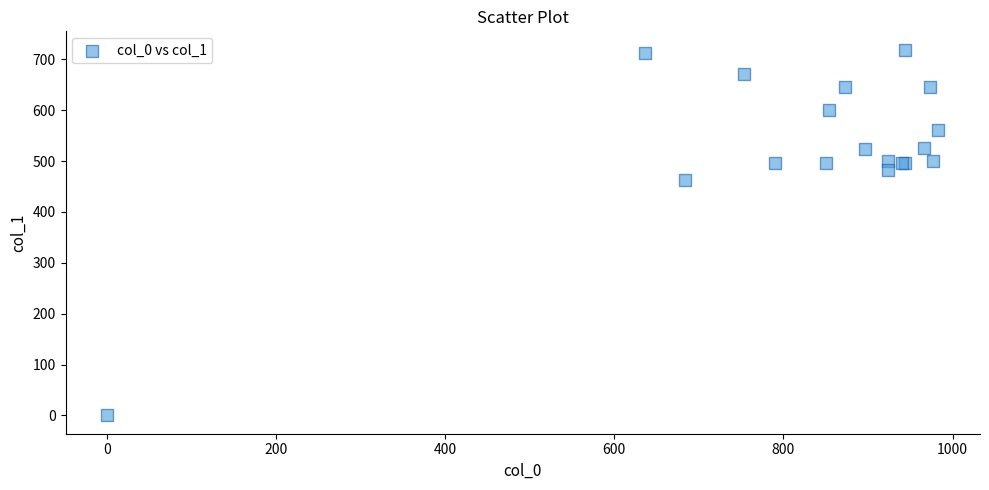

What Y value in the scatter plot is closest to 359?

462.4